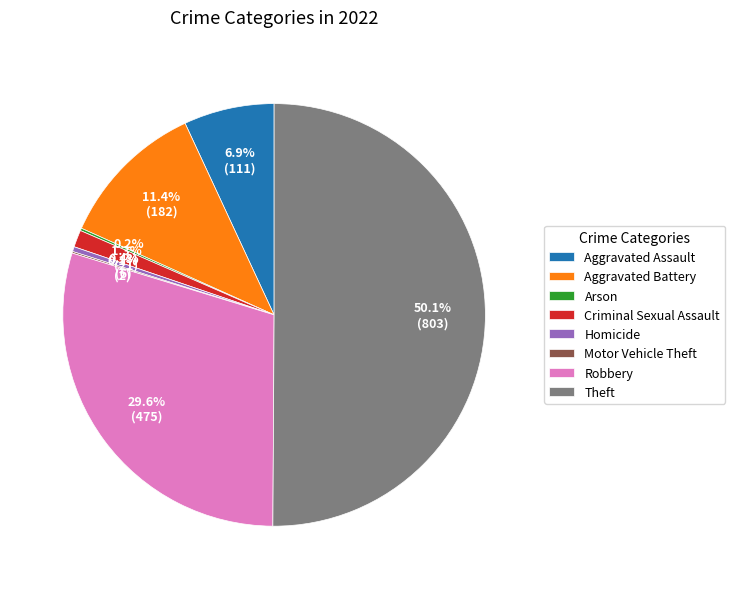

Which category accounts for the majority?

Theft